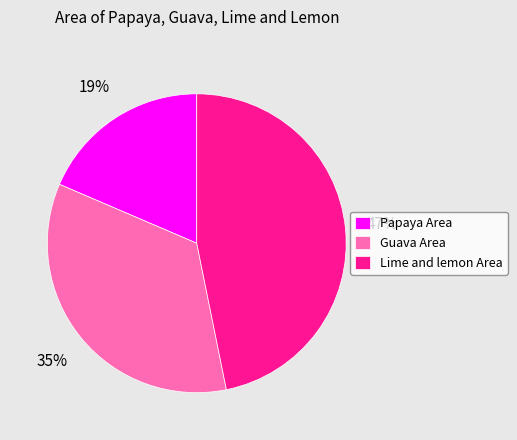

Rank the categories by value from highest to lowest.

Lime and lemon Area, Guava Area, Papaya Area